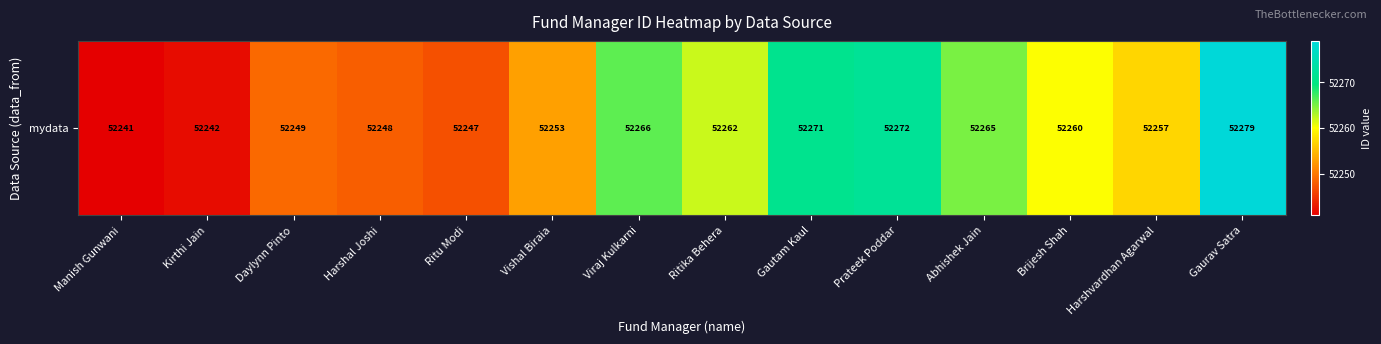

Approximately how many times larger is the value at Viraj Kulkarni compared to Kirthi Jain?

1.0